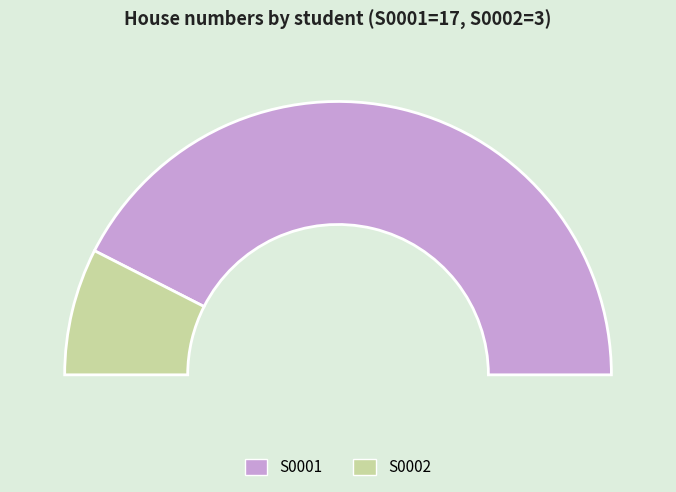

The S0002 slice represents 15% of the pie. True or false?

True